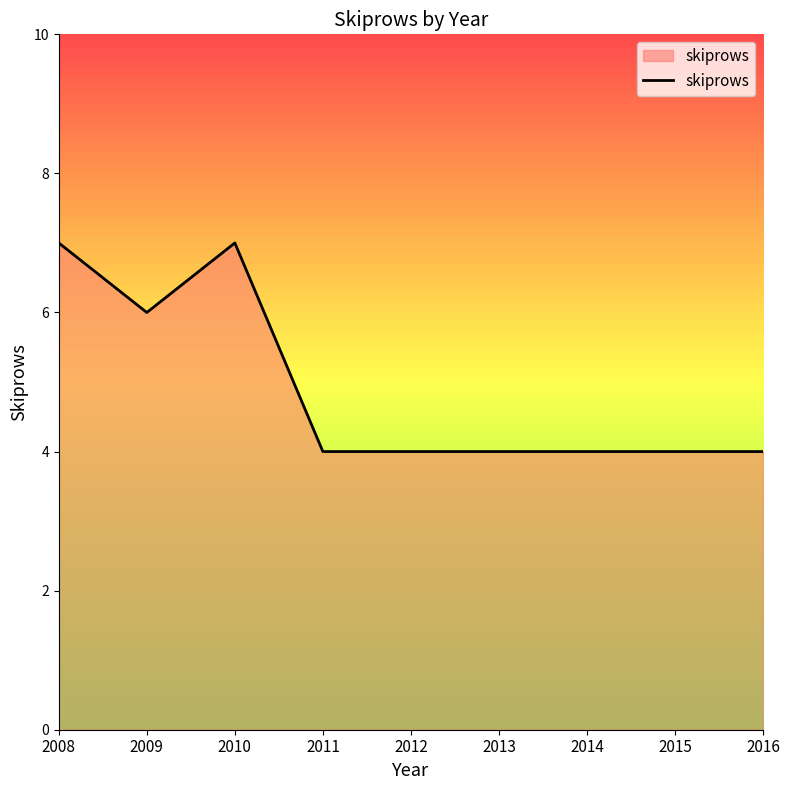

Reading left to right, extract all data points from this chart.

7	6	7	4	4	4	4	4	4